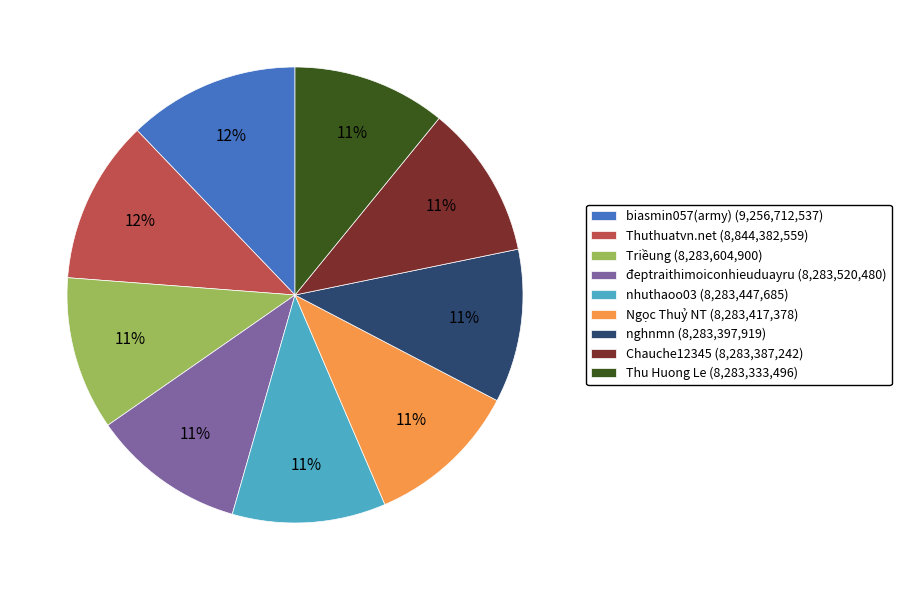

To the nearest percent, what is the difference between the largest and smallest slice percentages?

1%